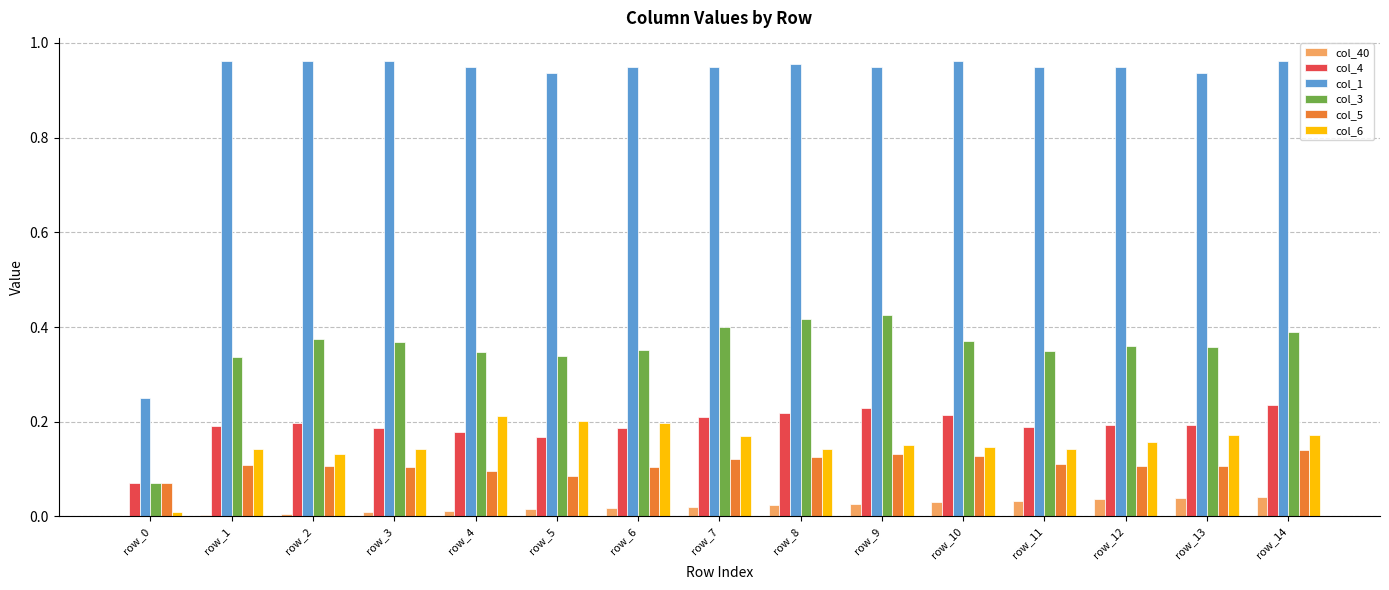

Which series has the largest range (max minus min)?

col_1